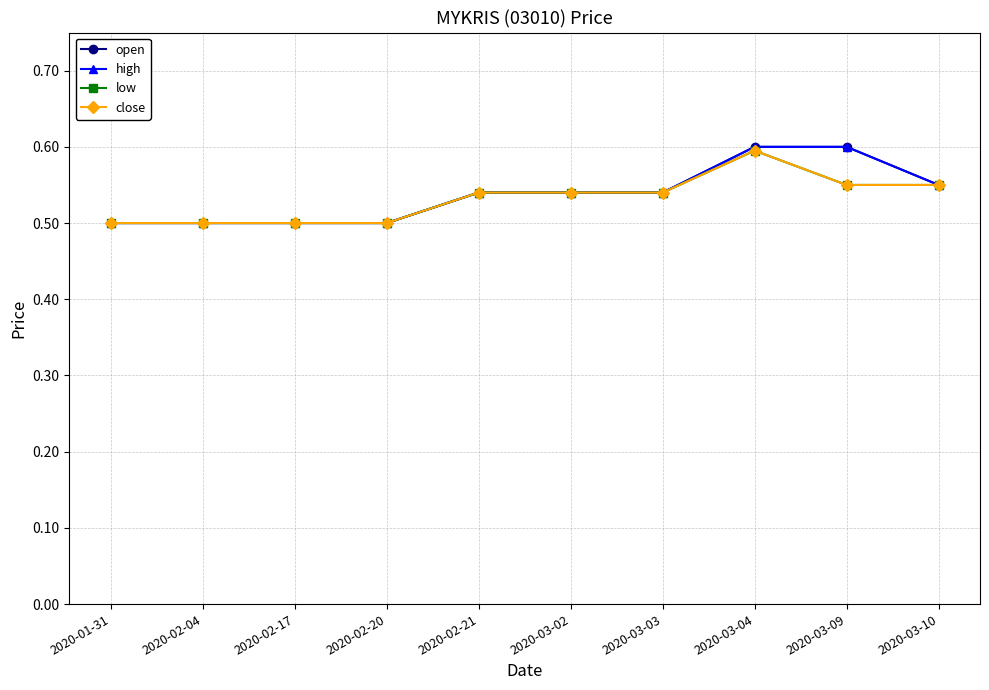

Is this an area chart (filled region under the line)?

No